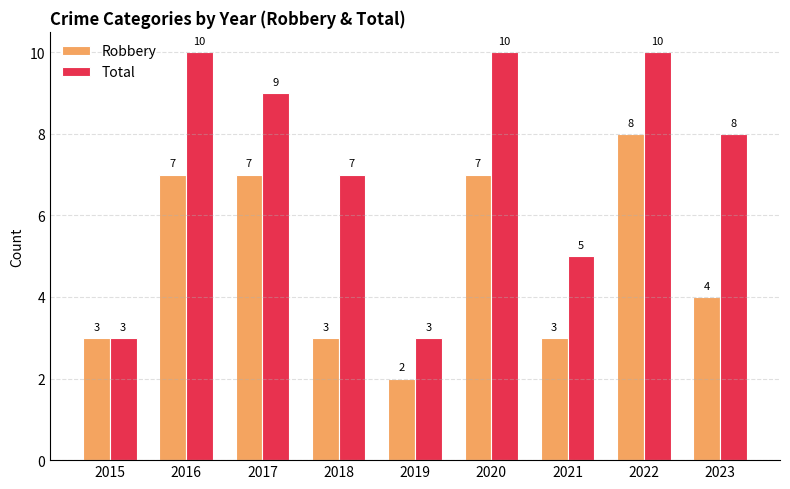

Is the value of Robbery at 2020 greater than the value of Total at 2017?

No